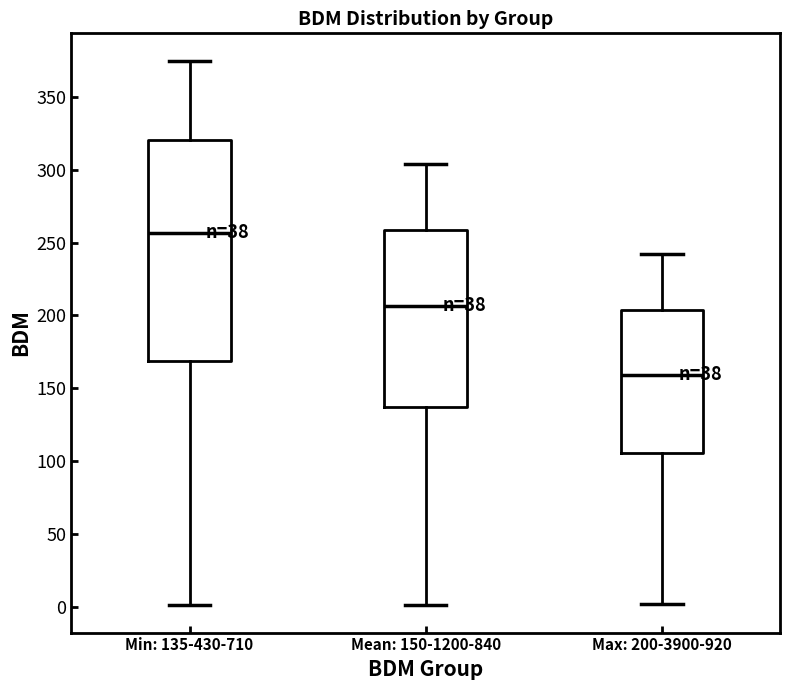

Comparing the boxes themselves (not the whiskers), which one is the tallest?

Min: 135-430-710